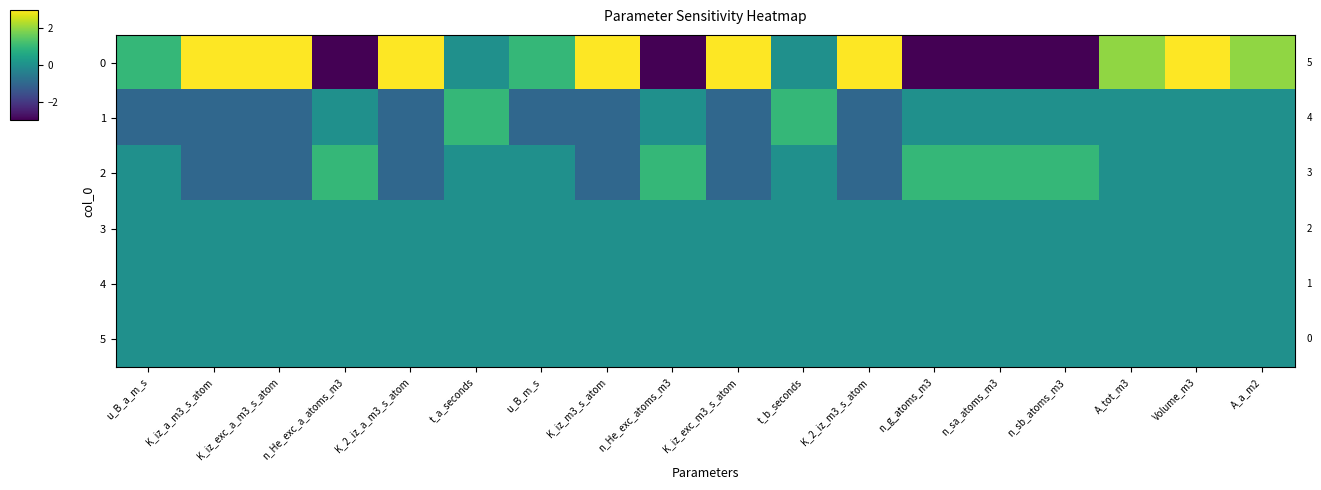

At which category is the sum across all series the highest?

Volume_m3